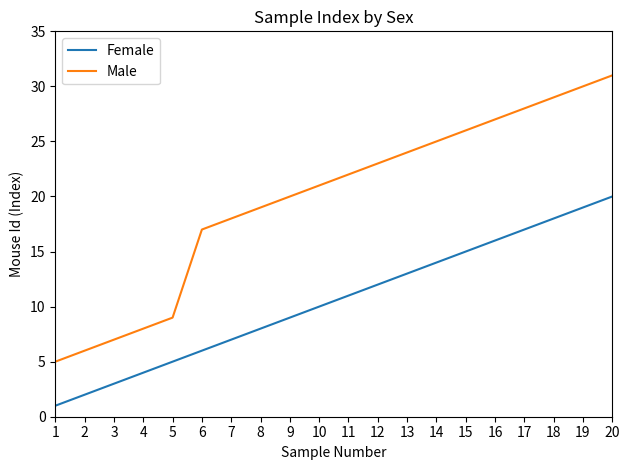

True or false: Female and Male cross at least once.

False